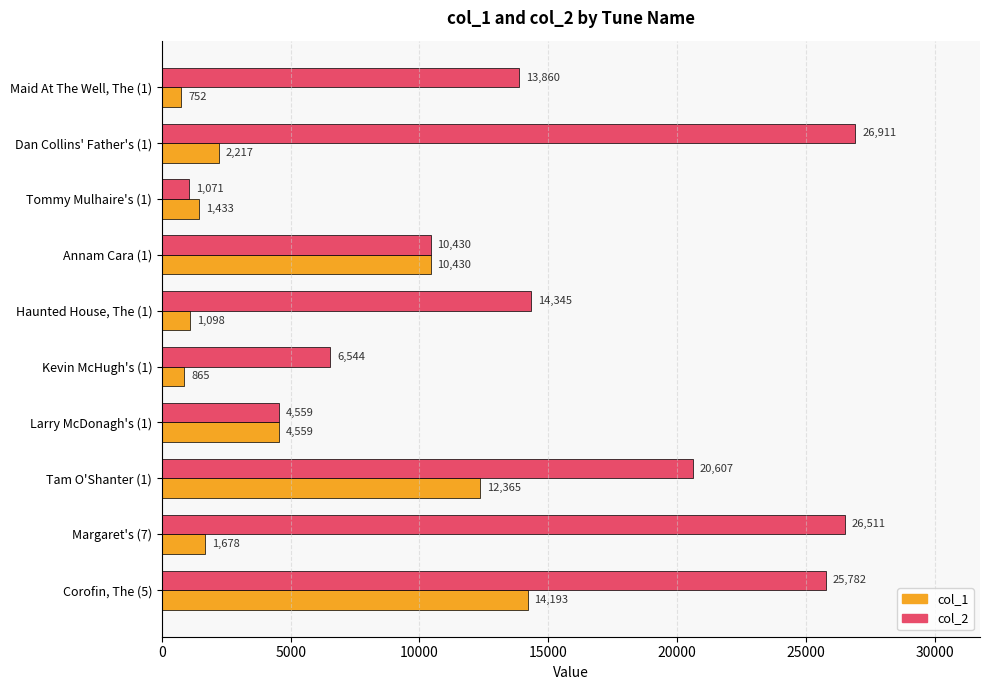

Which series has the widest spread of values?

col_2